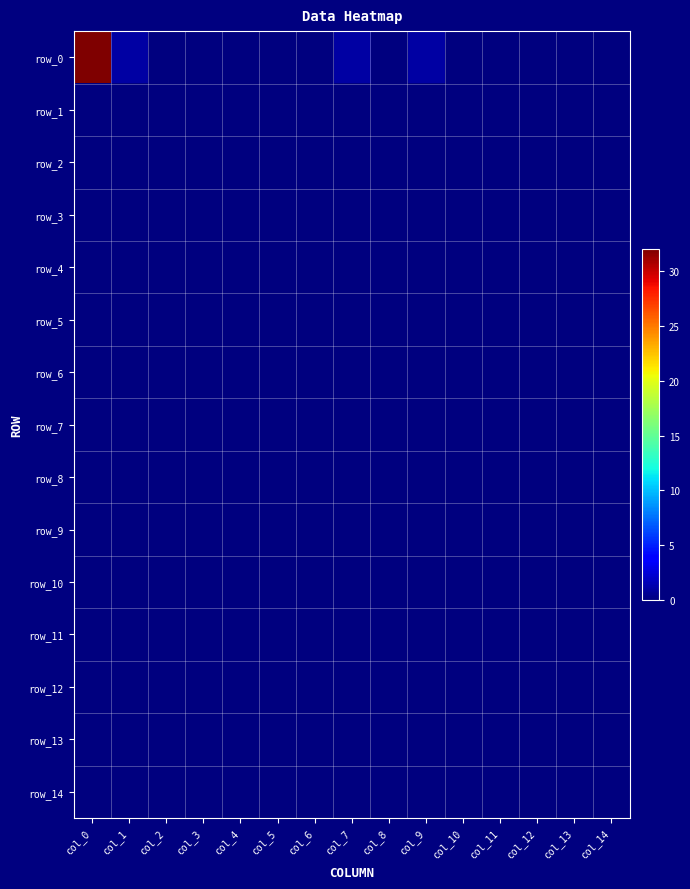

At how many categories does at least one series exceed 27?

1